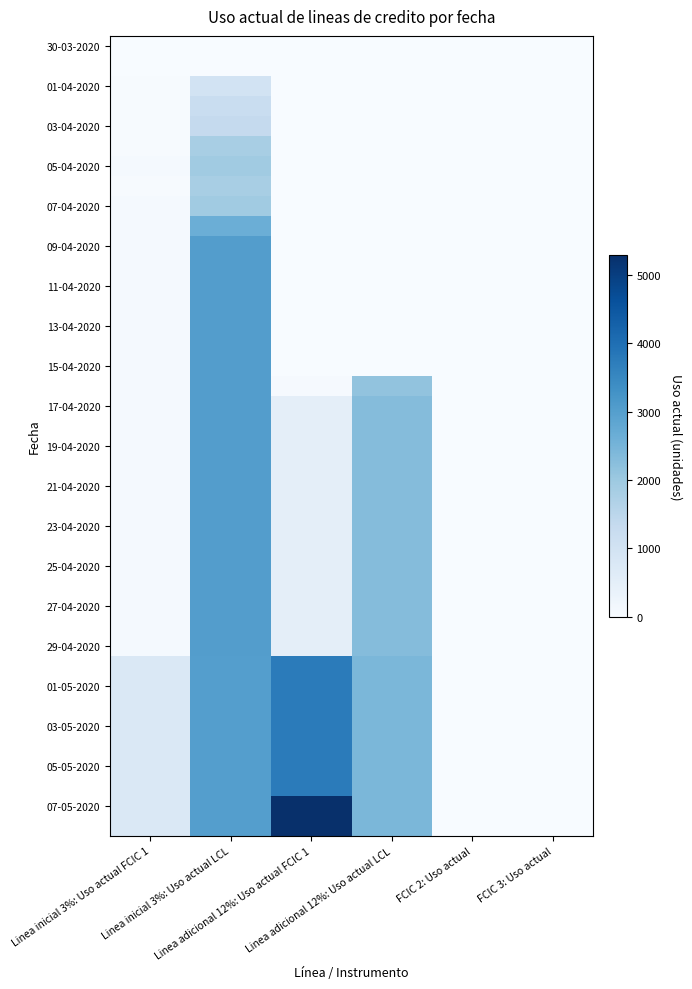

Between Linea adicional 12%: Uso actual FCIC 1 and FCIC 3: Uso actual, which is larger?

Linea adicional 12%: Uso actual FCIC 1